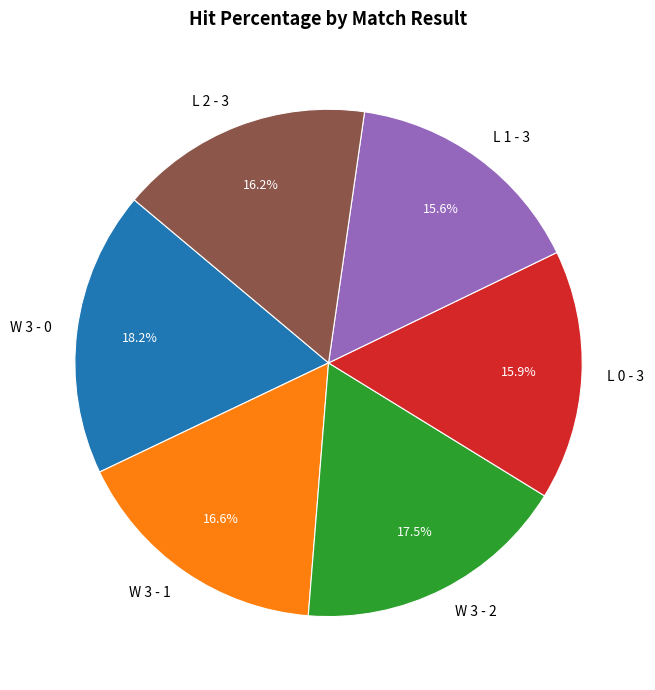

Count the number of slices in the pie.

6